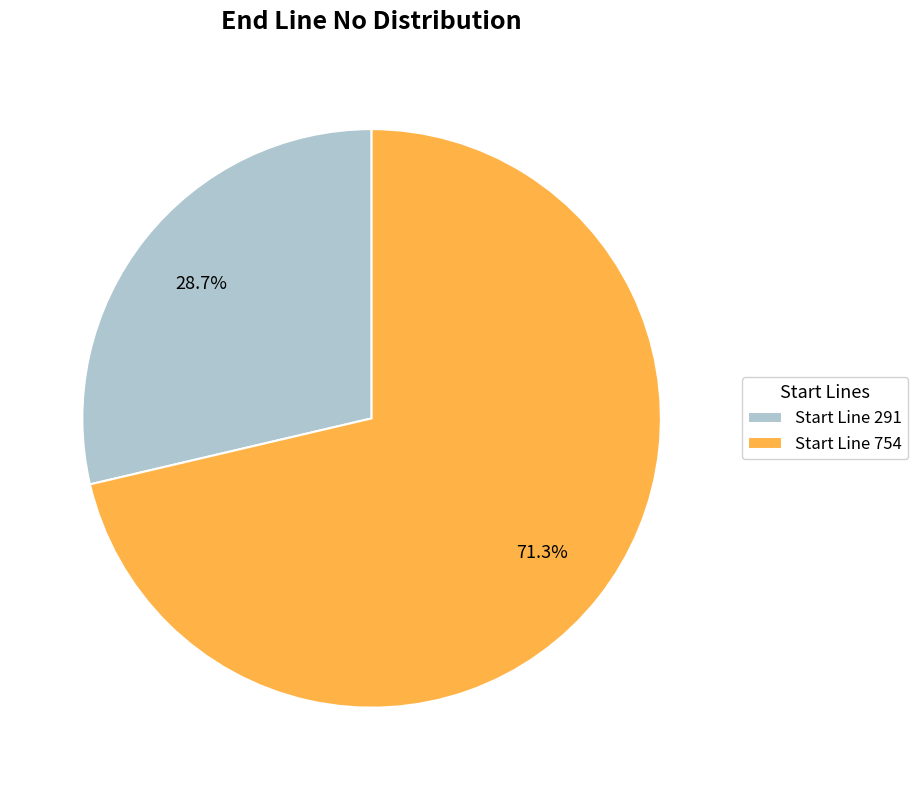

Approximately how many times larger is the value at Start Line 291 compared to Start Line 754?

0.4